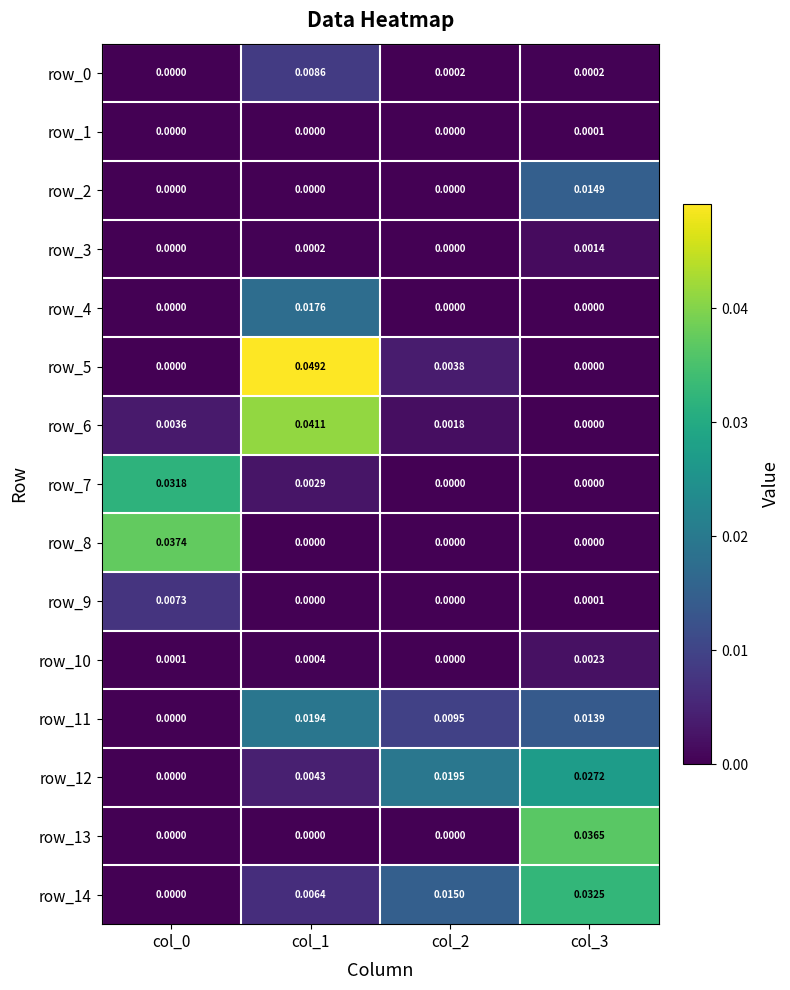

How many data points in row_7 are above 0?

2